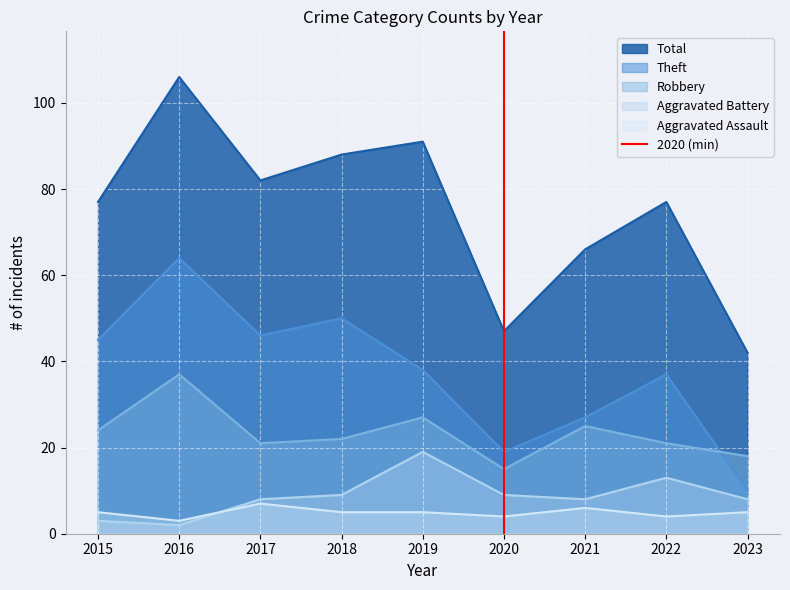

Which category has the highest value in the Robbery series?

2016